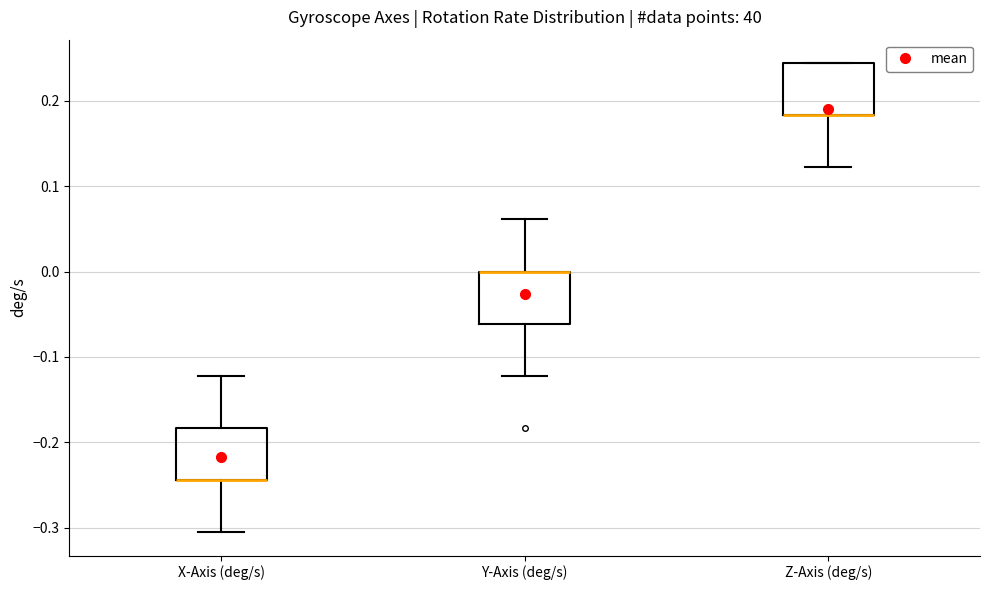

Reading left to right, read every box against the y-axis: the position of its median line, the range the box covers, and the ends of its whiskers. The values are not printed on the chart, so give them approximately, as read against the axis.

X-Axis (deg/s): median -0.24 (drawn on the box's lower edge), box -0.24 to -0.18, whiskers -0.30 to -0.12
Y-Axis (deg/s): median 0.00 (drawn on the box's upper edge), box -0.06 to 0.00, whiskers -0.12 to 0.06
Z-Axis (deg/s): median 0.18 (drawn on the box's lower edge), box 0.18 to 0.24, whiskers 0.12 to 0.24